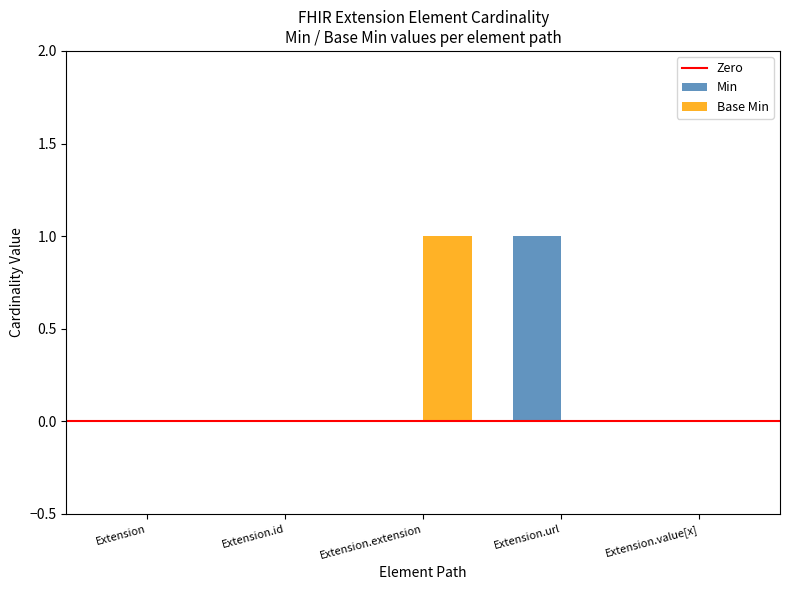

Is it true that Base Min equals 1 at Extension?

False